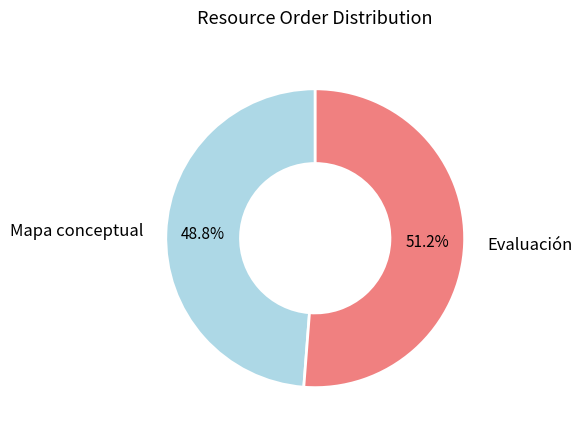

Between Mapa conceptual and Evaluación, which is larger?

Evaluación